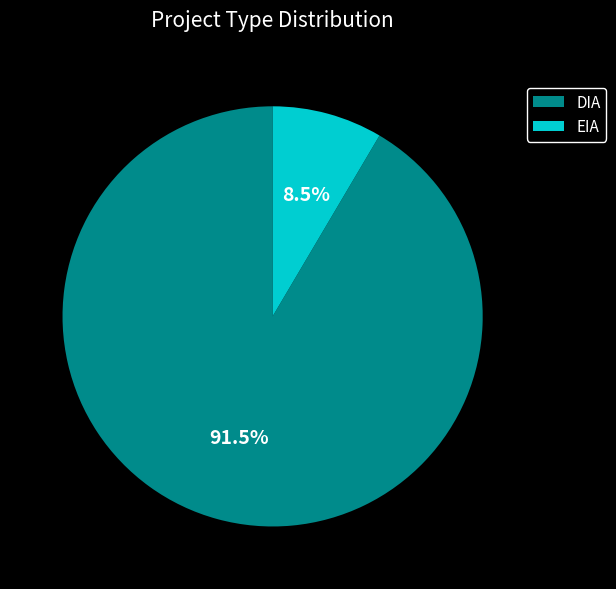

Which category has the biggest portion of the pie?

DIA